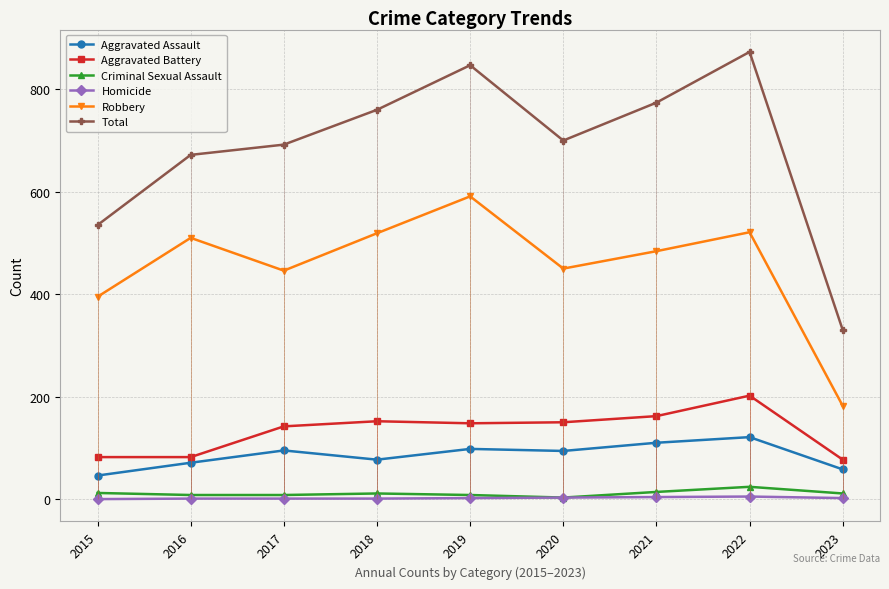

What is the highest value of the Aggravated Battery series?

202